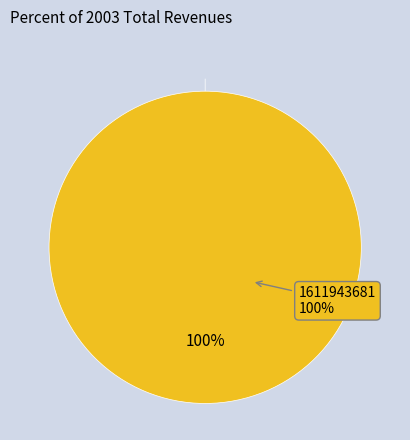

Which category has the biggest portion of the pie?

1611943681